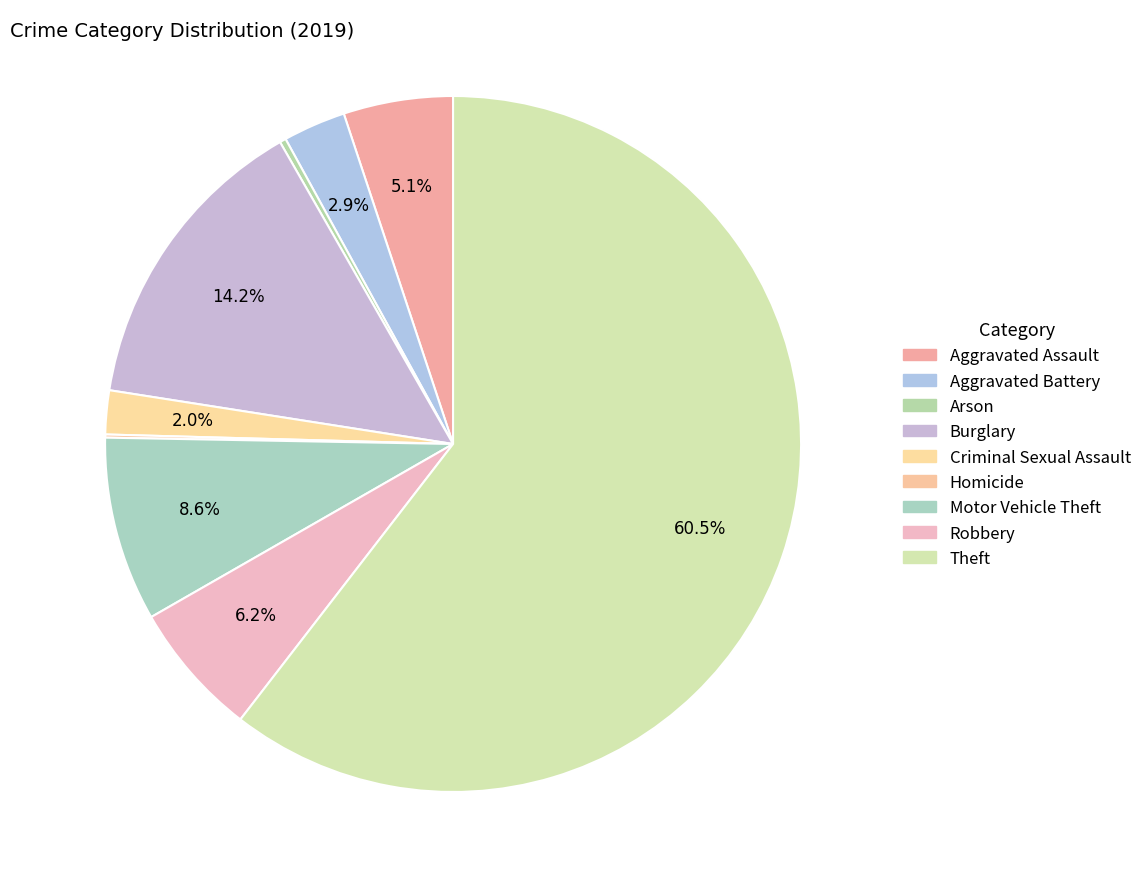

Is there a majority slice in this chart?

Yes